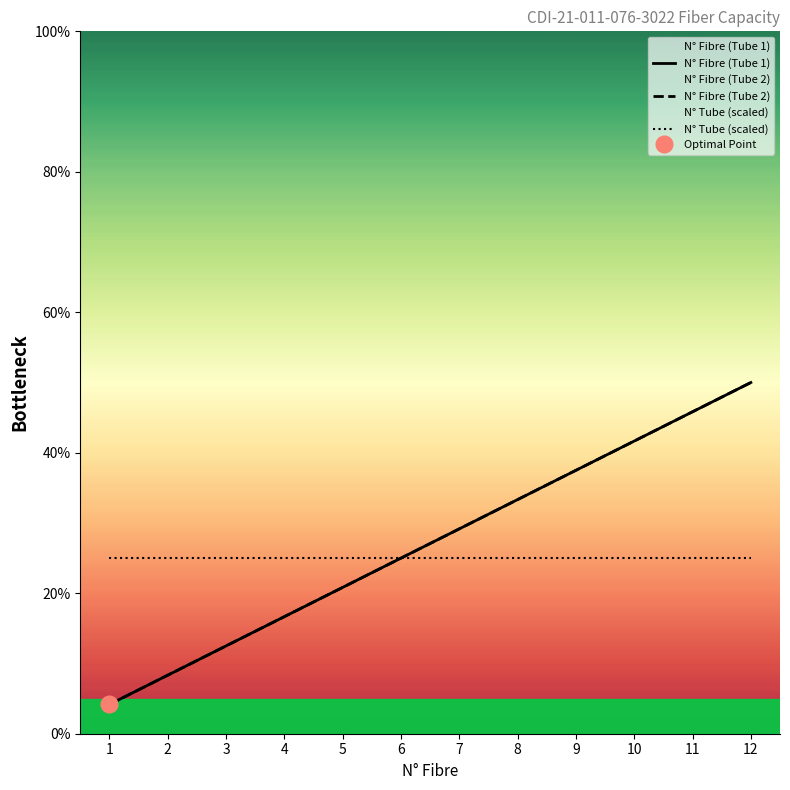

What value does the N° Tube (scaled) series have at 1?

25.0